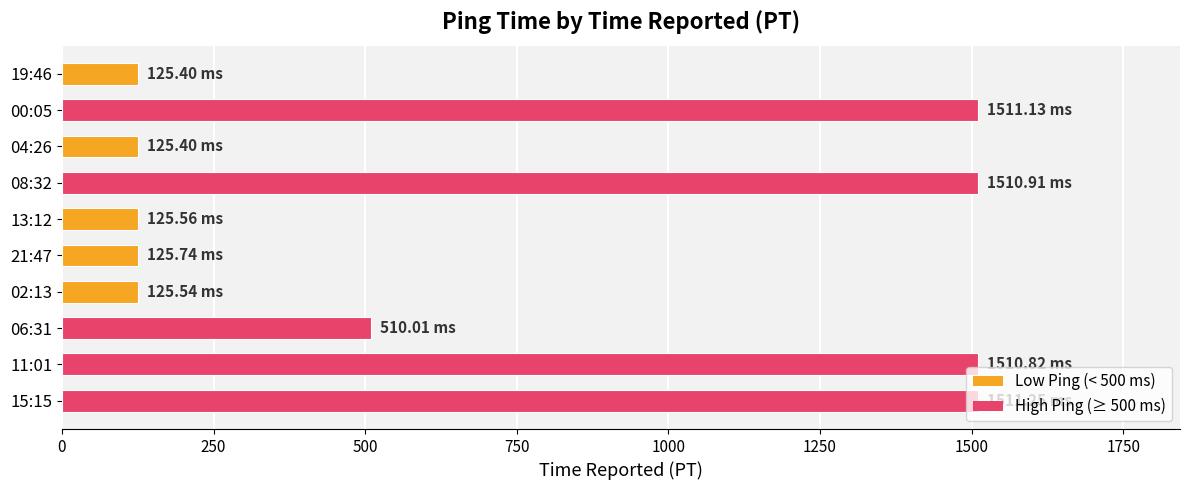

What is the average value?

718.2